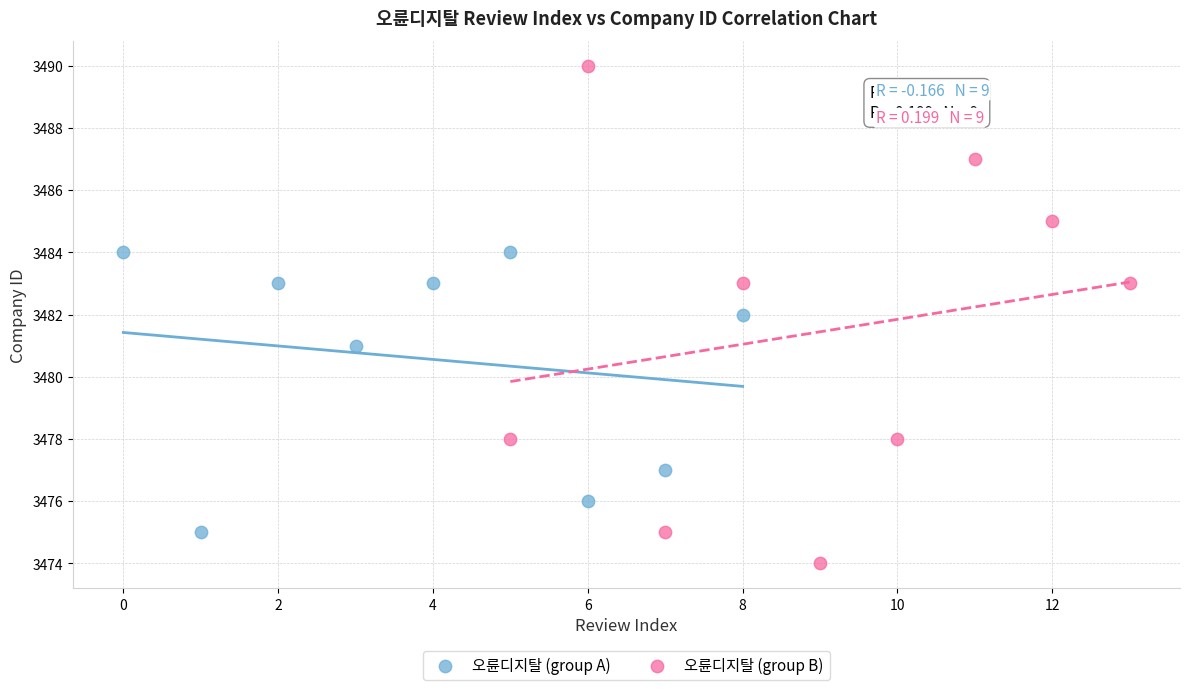

Which series has the largest Y range (max minus min)?

오륜디지탈 (group B)